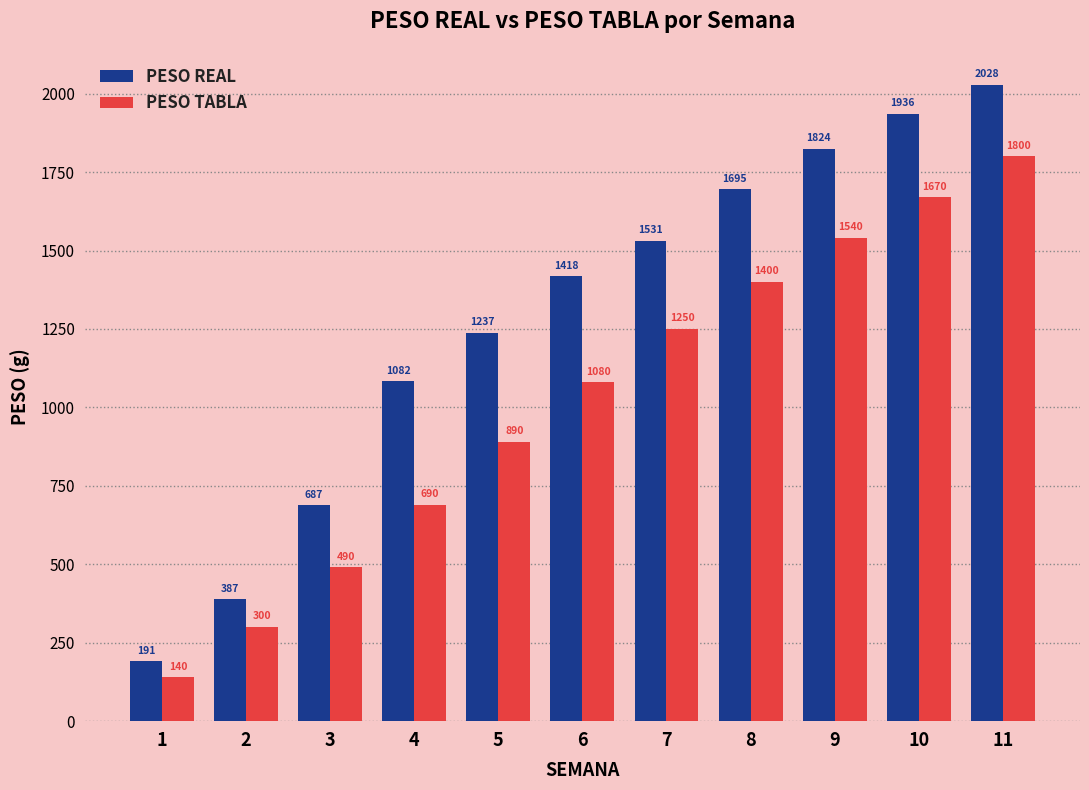

Rank the series by their average value, from highest to lowest.

PESO REAL, PESO TABLA